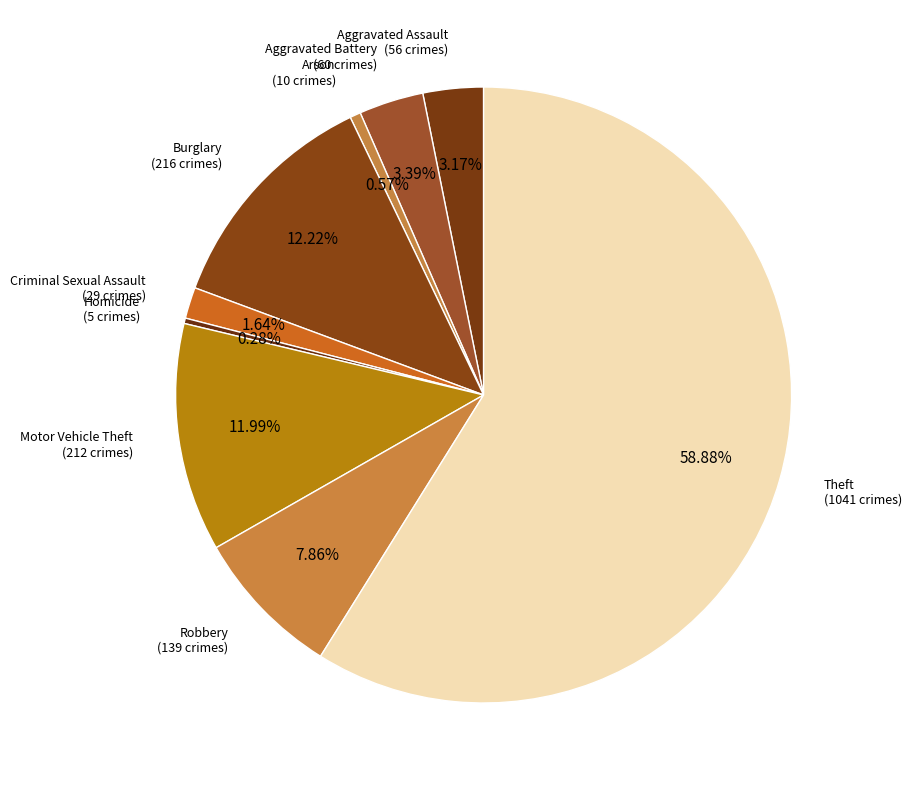

To the nearest percent, what is the difference between the Burglary and Aggravated Assault slice percentages?

9%